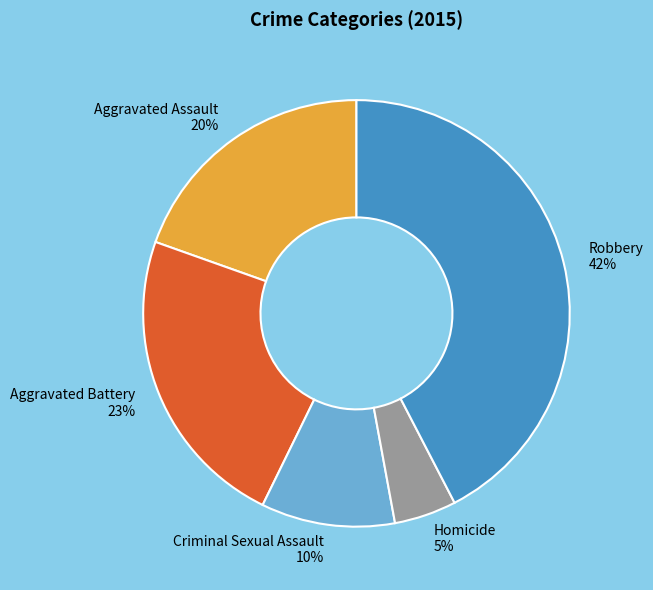

Which has a higher value, Homicide or Robbery?

Robbery